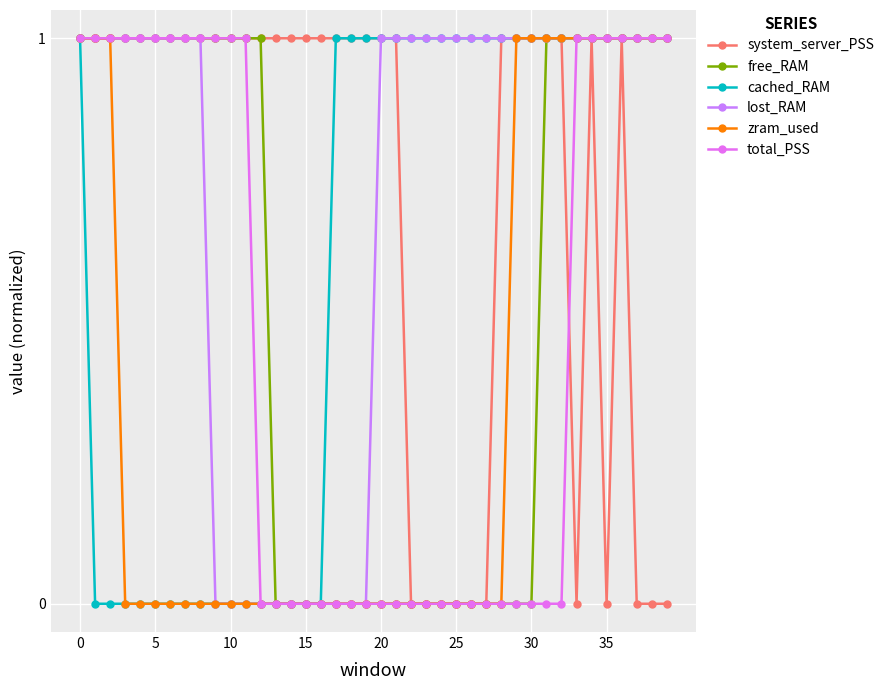

Count the number of data series in this chart.

6